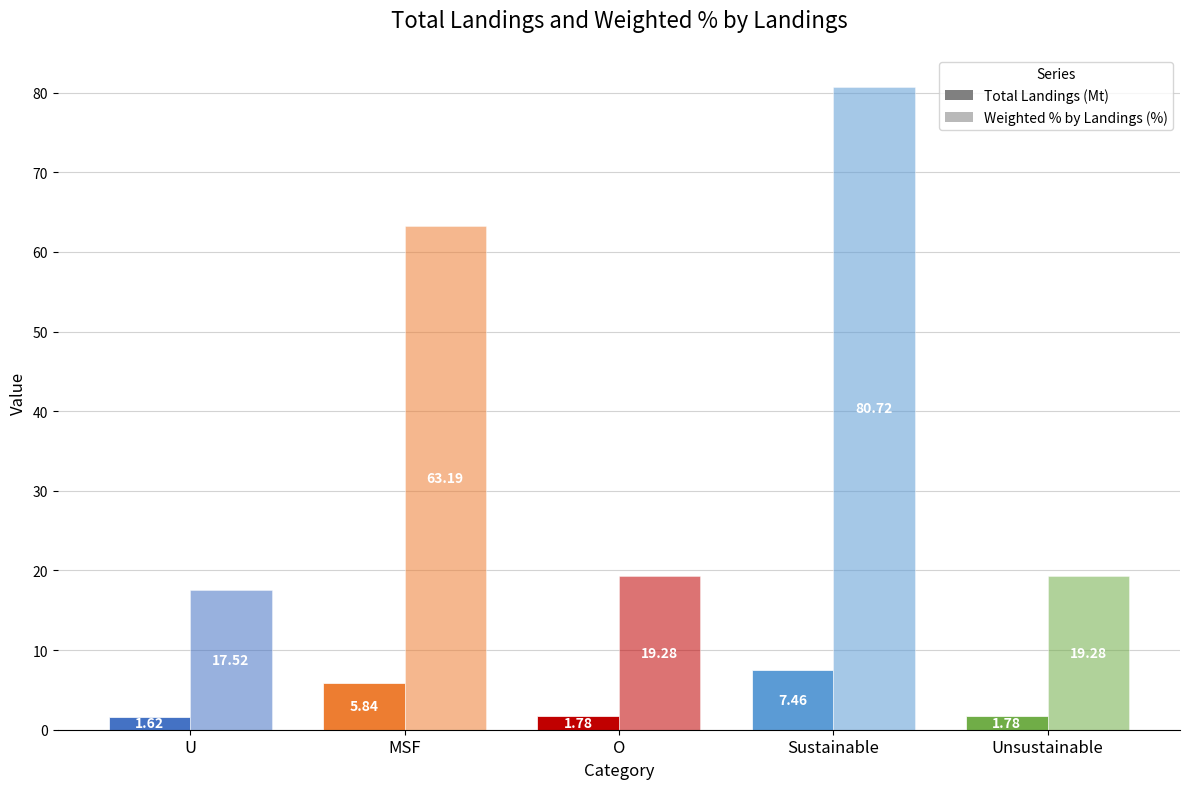

What is the difference between the maximum and minimum values in the Weighted % by Landings (%) series?

63.2